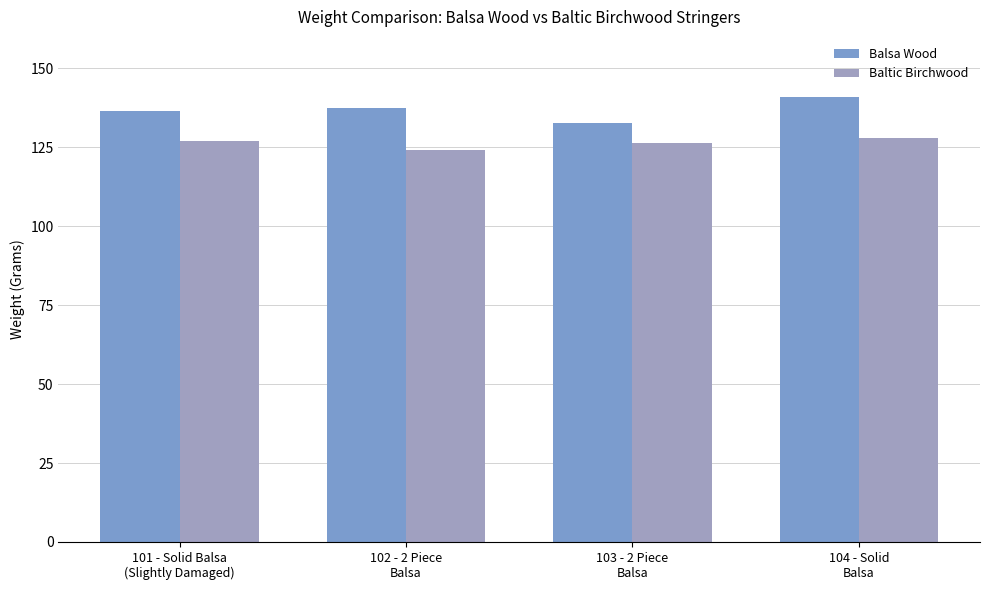

What is the value of the Baltic Birchwood bar at the 4th from the left?

128.0